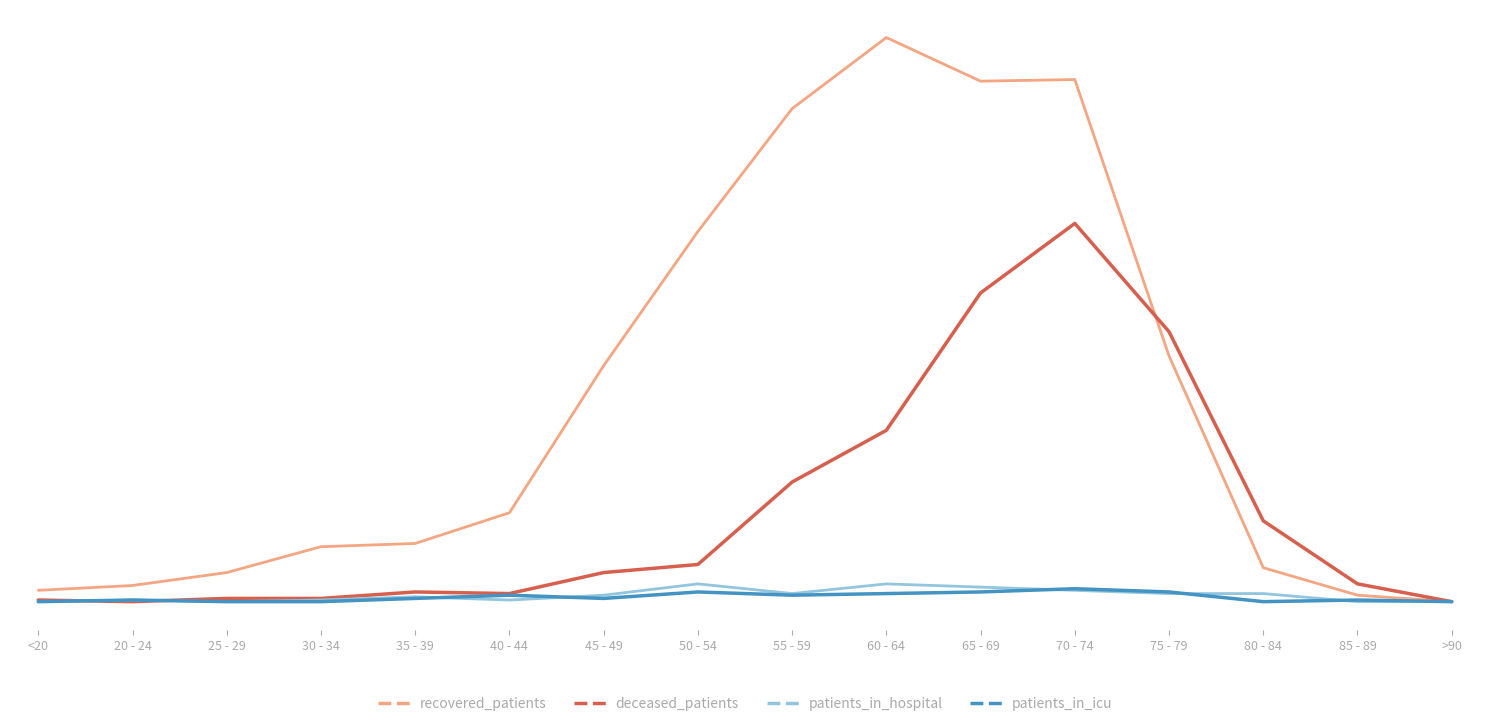

What is the maximum value shown in the chart?

349